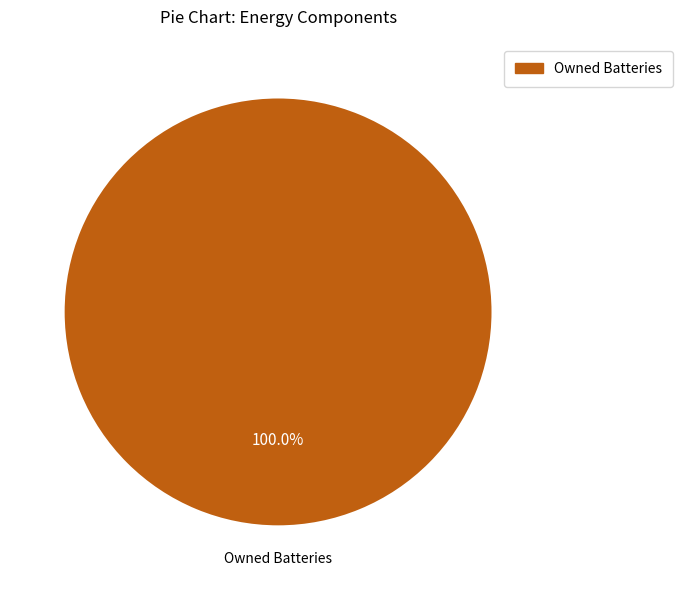

Does any single category account for the majority?

Yes